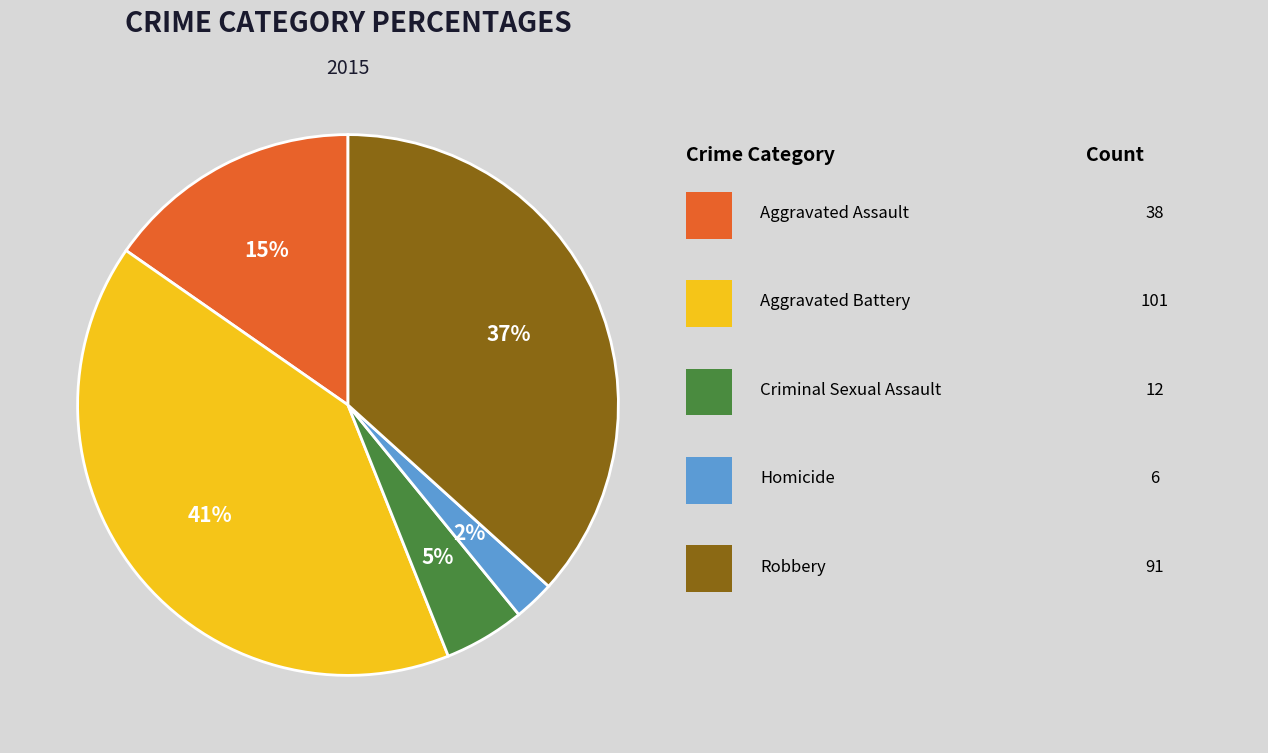

To the nearest percent, what is the average slice percentage?

20%